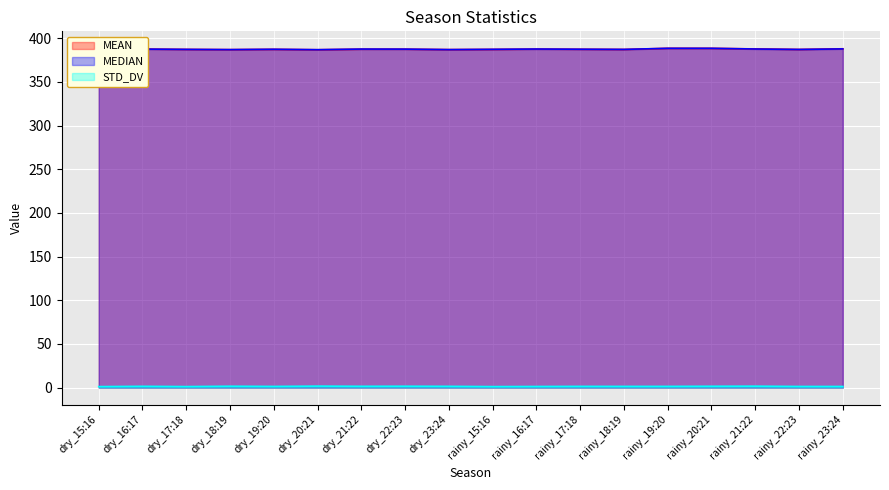

At which category is the sum across all series the highest?

rainy_20:21